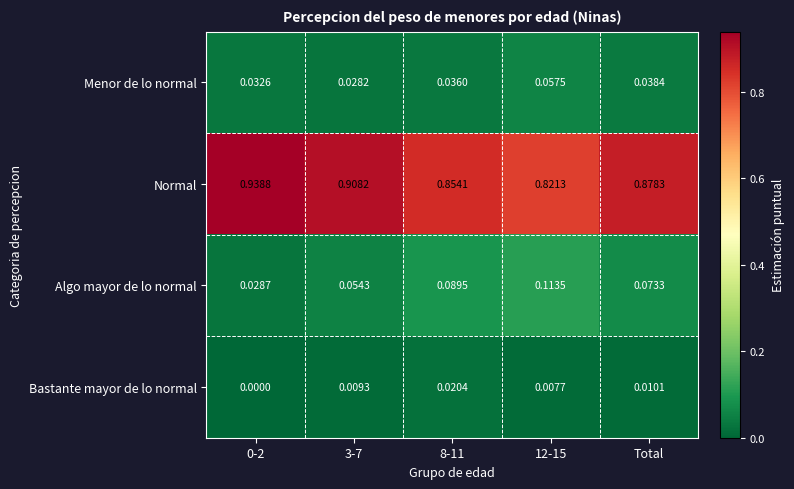

Which series has the largest range (max minus min)?

Normal